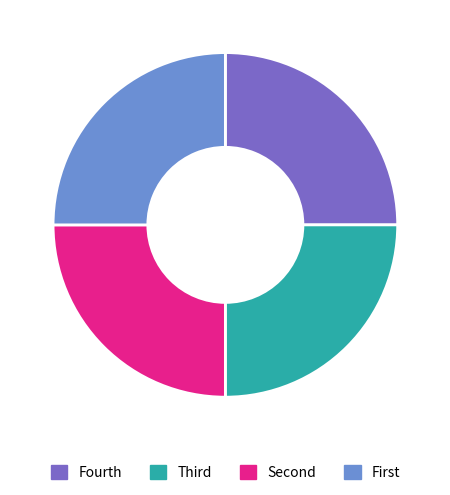

Is there a majority slice in this chart?

No